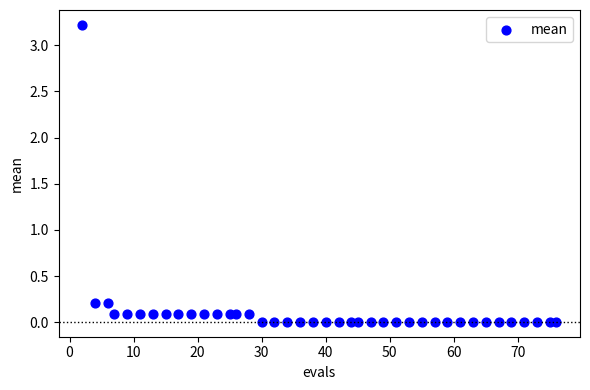

What is the range of Y values (max minus min)?

3.2